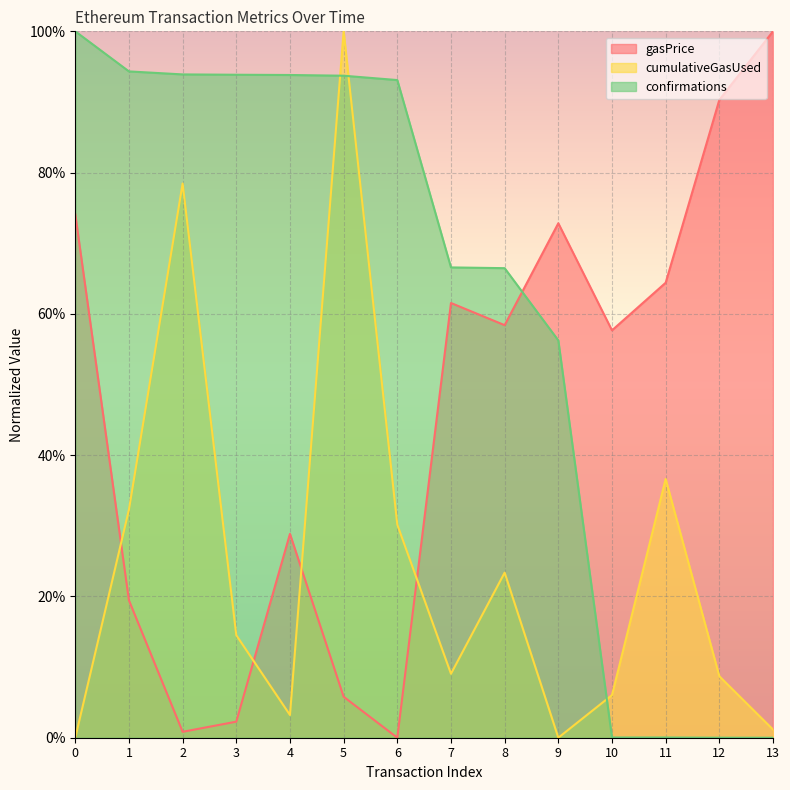

Between which two adjacent categories do cumulativeGasUsed and confirmations first intersect?

4 and 5